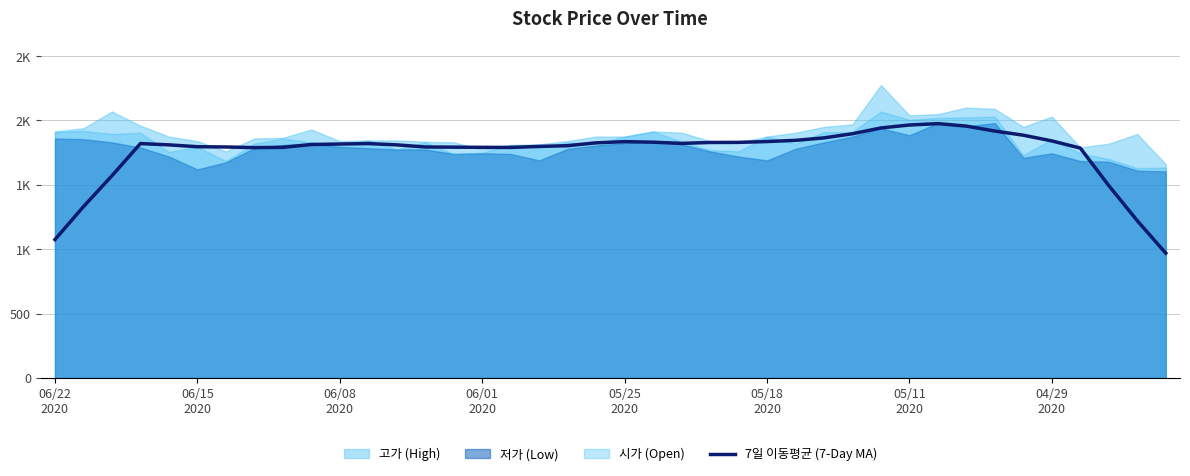

How many values exceed 1817?

20